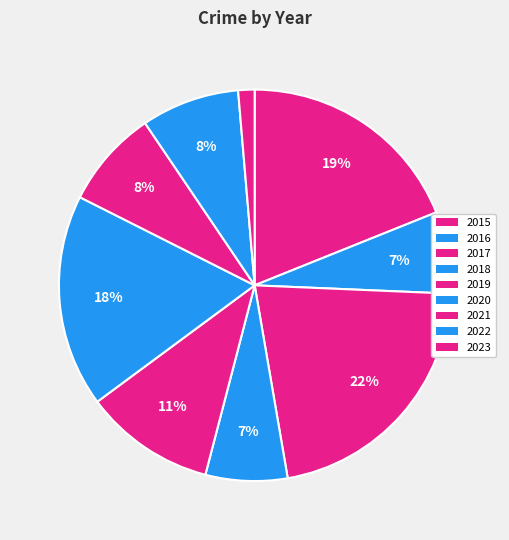

How many slices are in this pie chart?

9